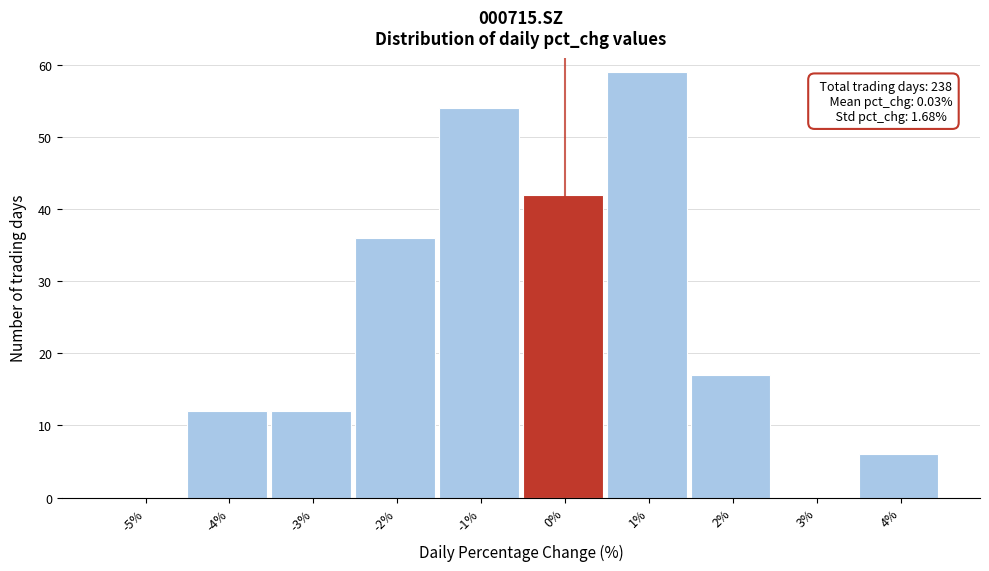

Reading right to left, extract all data points from this chart.

4%=6	3%=0	2%=17	1%=59	0%=42	-1%=54	-2%=36	-3%=12	-4%=12	-5%=0